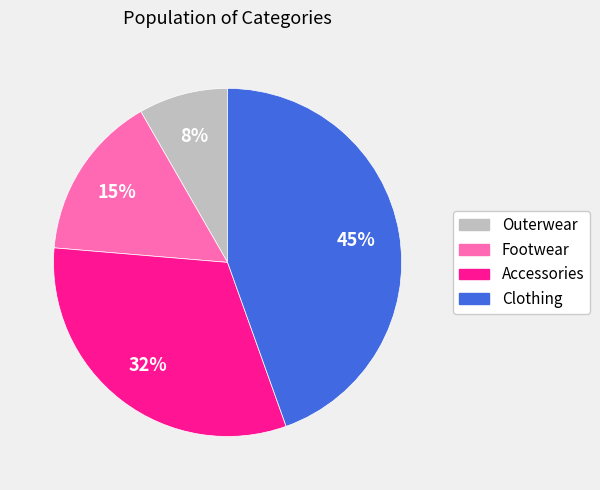

To the nearest percent, what percentage of the pie is Accessories?

32%